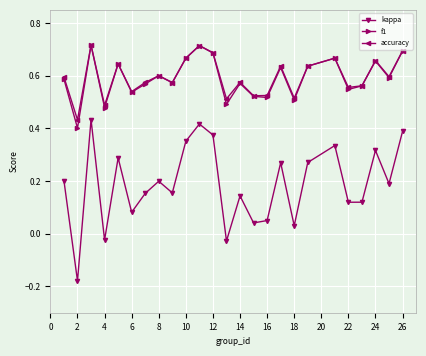

How many accuracy values are between 0 and 1?

25